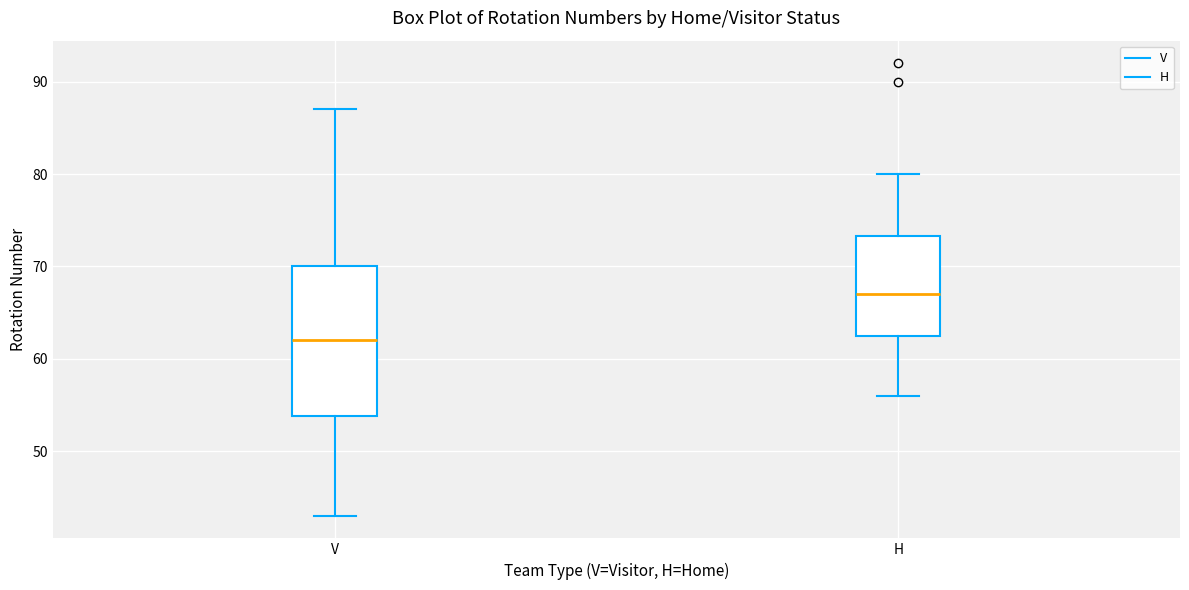

Reading left to right, read every box against the y-axis: the position of its median line, the range the box covers, and the ends of its whiskers. The values are not printed on the chart, so give them approximately, as read against the axis.

V: median 62, box 54 to 70, whiskers 43 to 87
H: median 67, box 63 to 73, whiskers 56 to 80